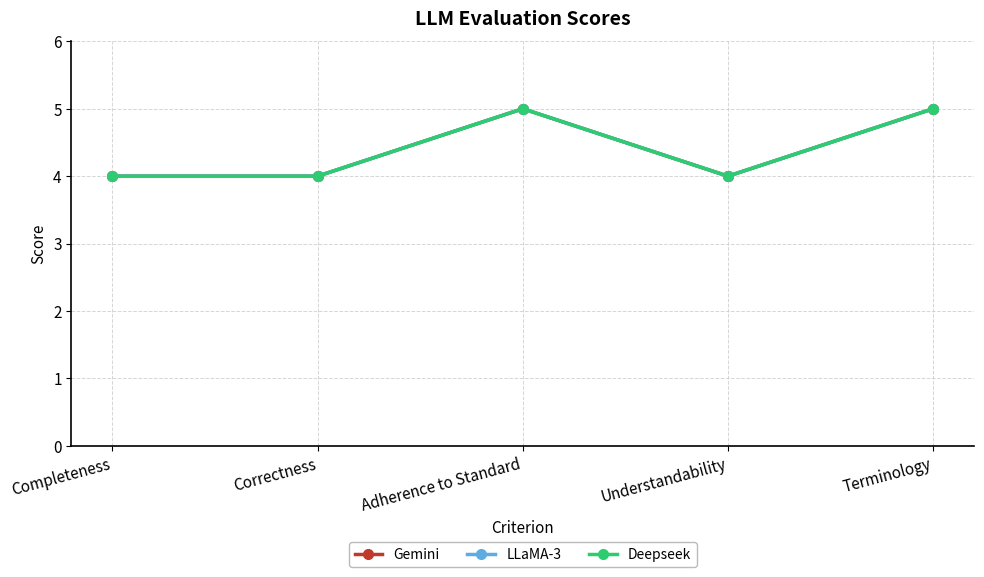

Is this an area chart (filled region under the line)?

No